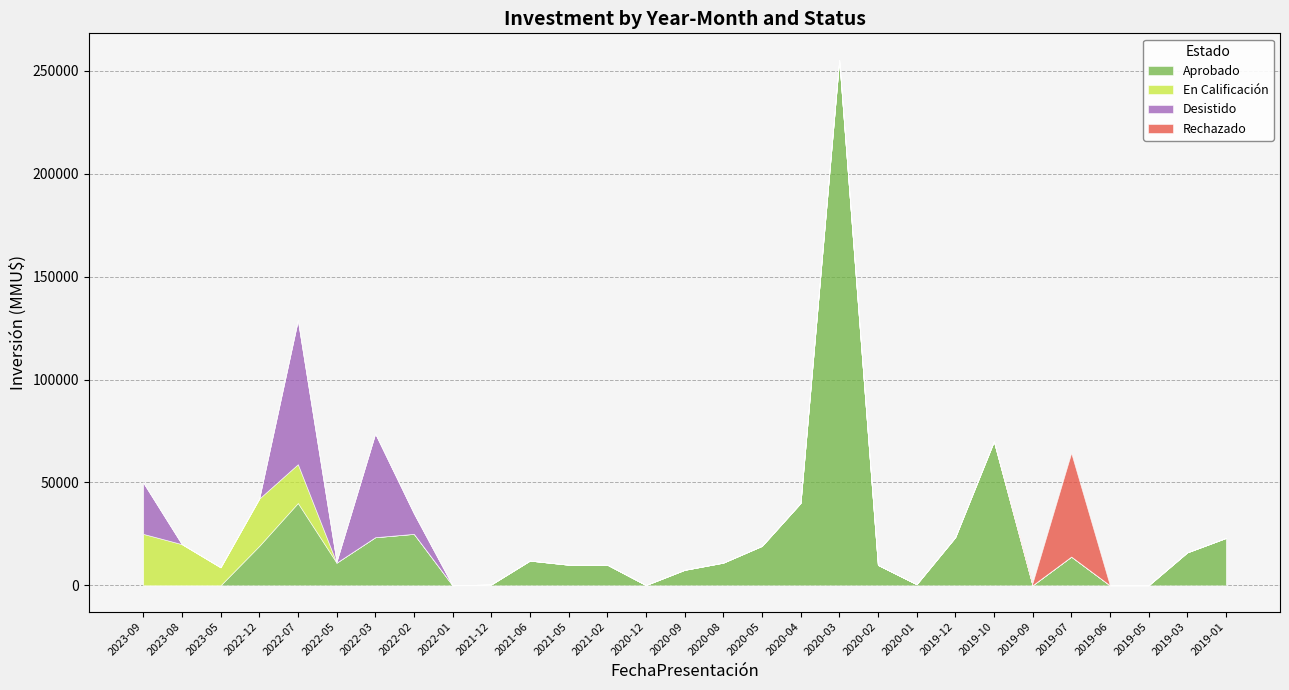

What is the greatest value displayed?

255516